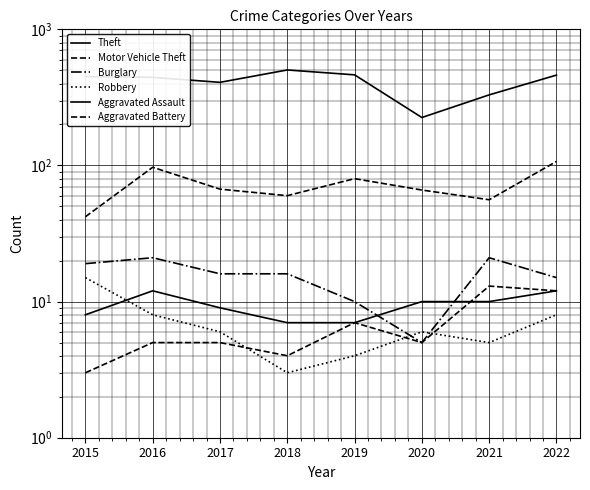

What is the difference between the Aggravated Assault values at 2022 and 2017?

3